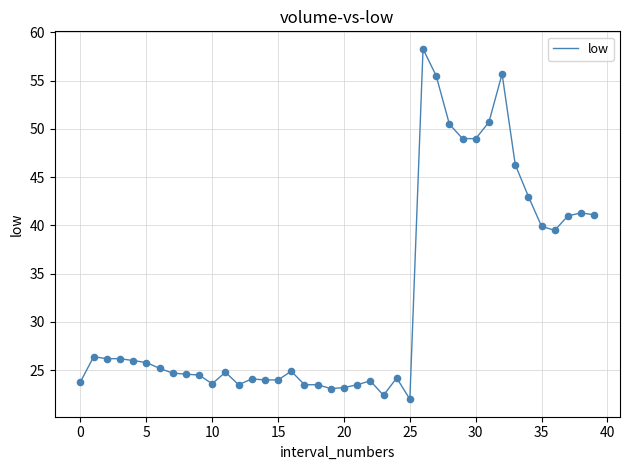

What is the maximum value shown in the chart?

58.3